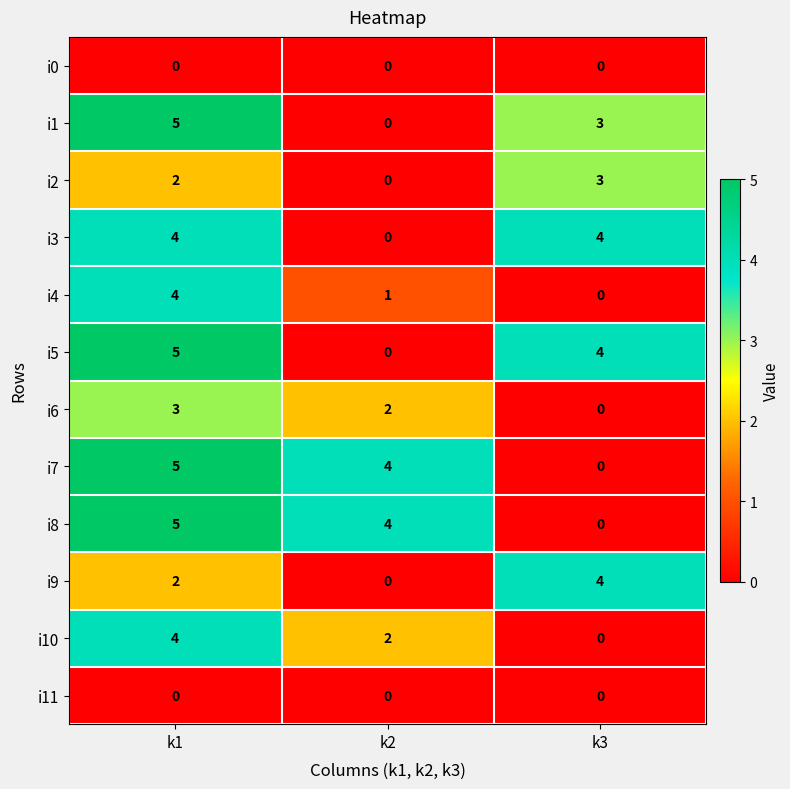

What is the total value across all series at k2?

13